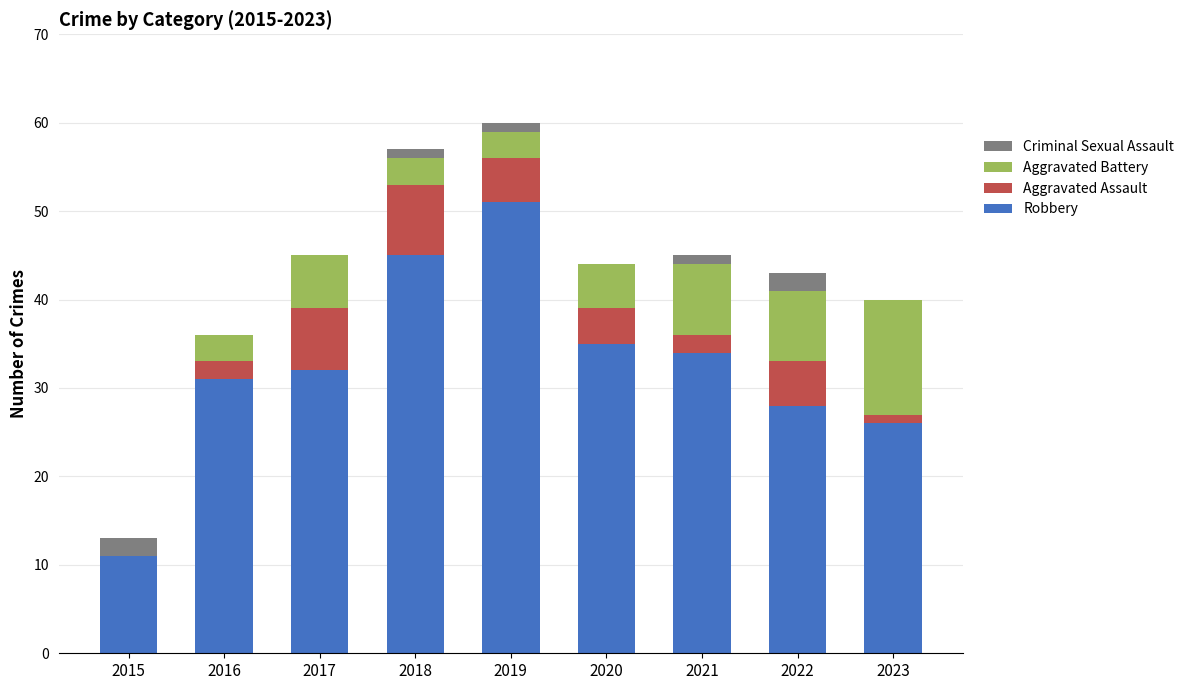

What is the maximum value for Robbery?

51